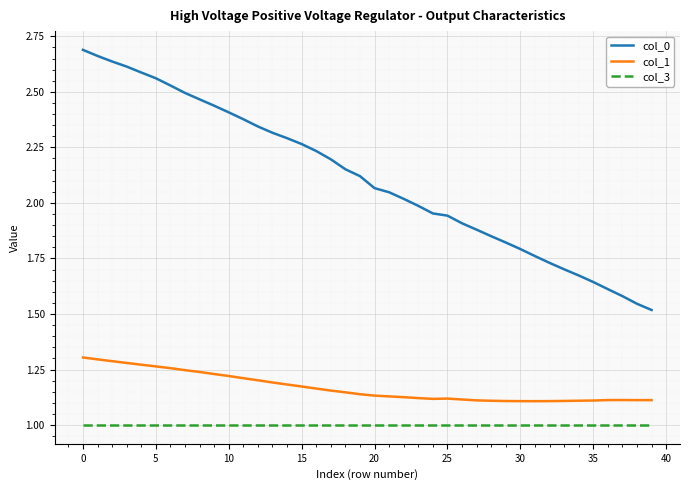

True or false: col_0 and col_1 intersect in this chart.

False